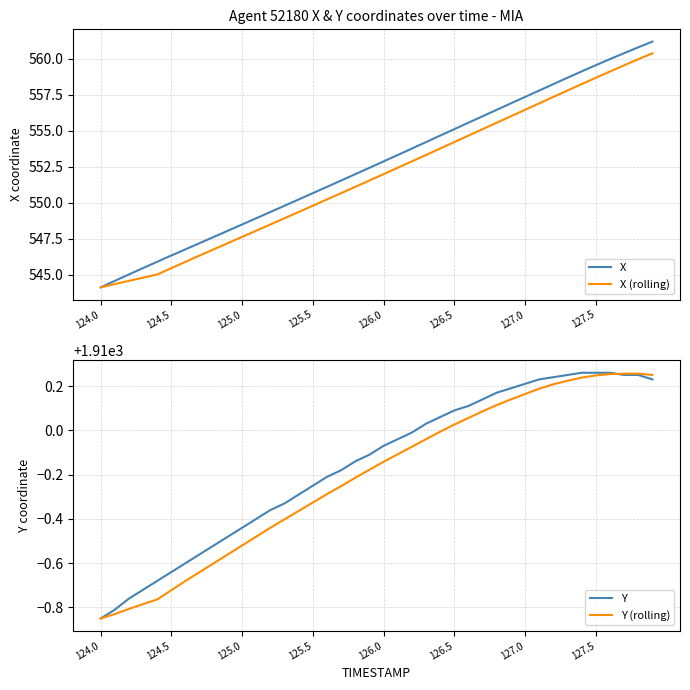

The Y (rolling) series shows 734.6 at 124.5. True or false?

False